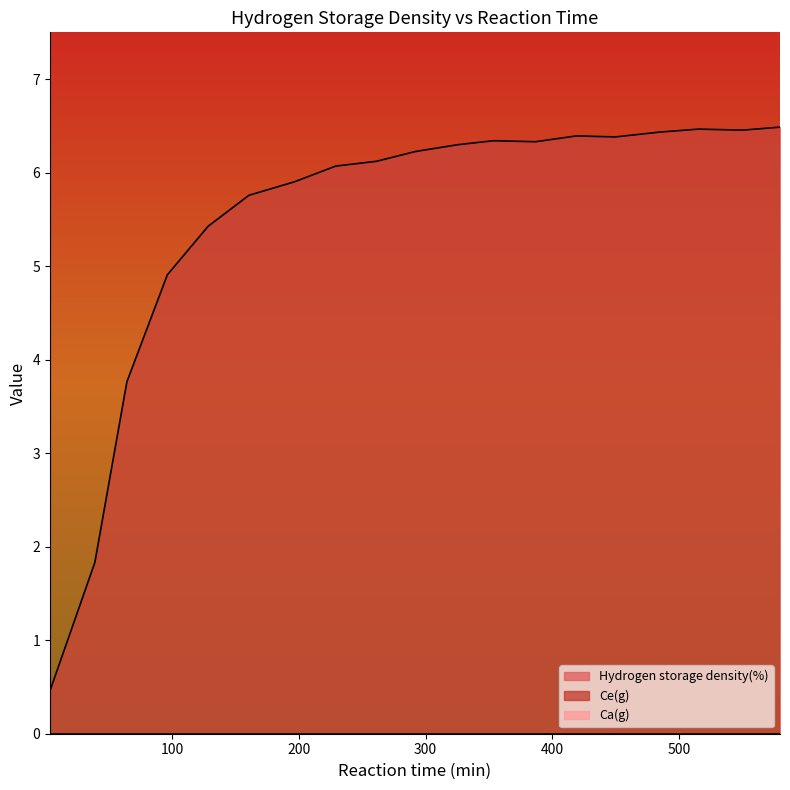

Reading right to left, list all the values displayed in this chart.

Hydrogen storage density(%): 6.5	6.5	6.5	6.4	6.4	6.4	6.3	6.3	6.3	6.2	6.1	6.1	5.9	5.8	5.4	4.9	3.8	1.8	0.5	0.1
Ce(g): 30.0	30.0	30.0	30.0	30.0	30.0	30.0	30.0	30.0	30.0	30.0	30.0	30.0	30.0	30.0	30.0	30.0	30.0	30.0	30.0
Ca(g): 0.0	0.0	0.0	0.0	0.0	0.0	0.0	0.0	0.0	0.0	0.0	0.0	0.0	0.0	0.0	0.0	0.0	0.0	0.0	0.0